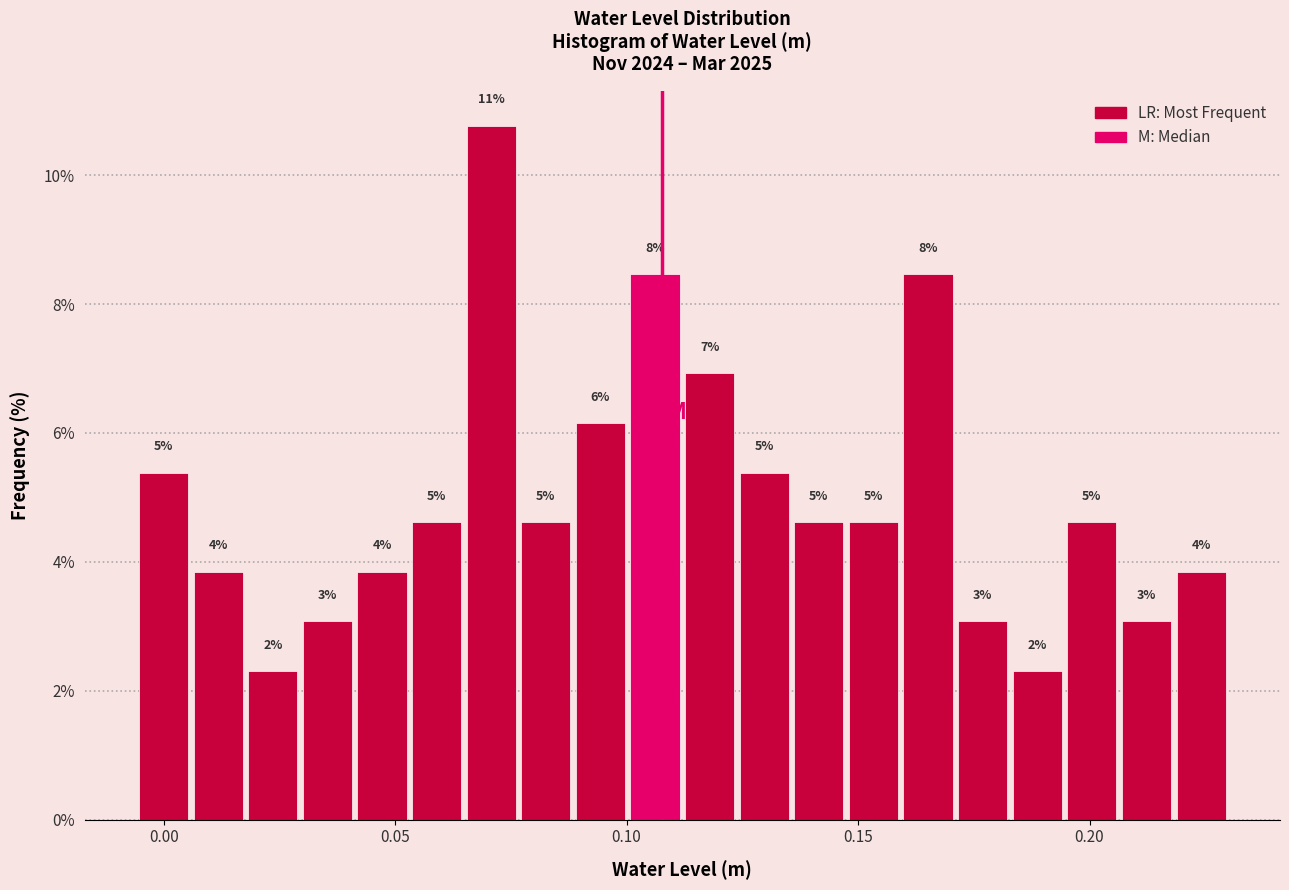

Around what value on the x-axis is the tallest bar? Give the approximate position of its centre, as read against the axis.

0.070